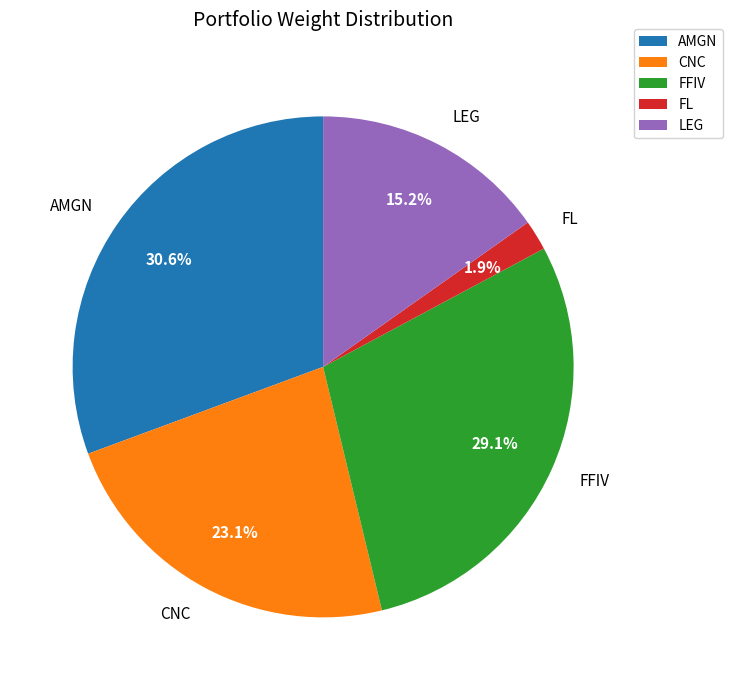

Is it true that AMGN is 31% of the pie?

True